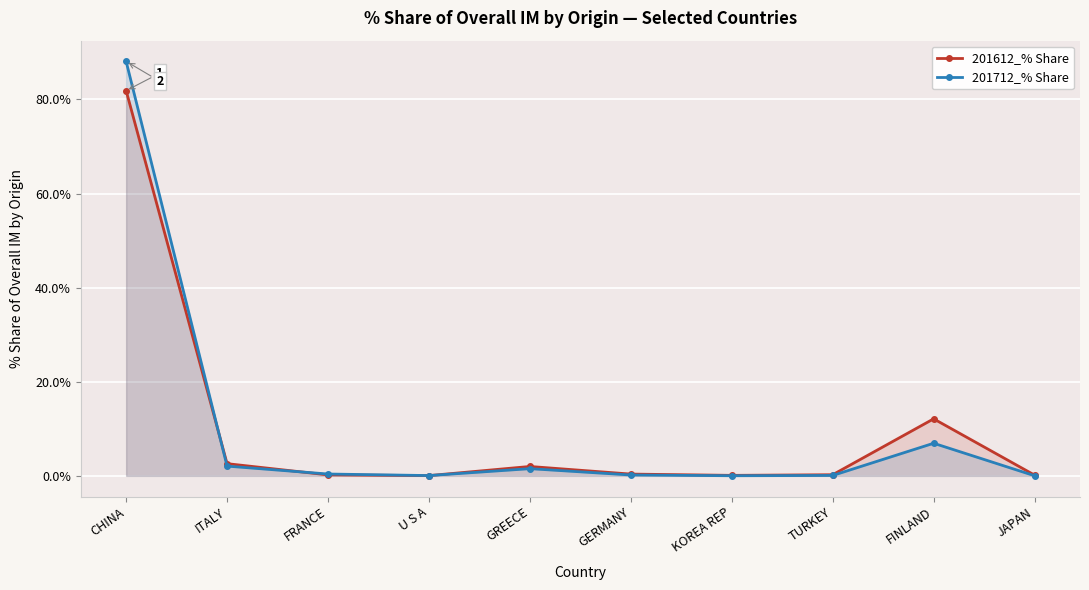

What is the difference between the 201612_% Share values at FRANCE and FINLAND?

11.9